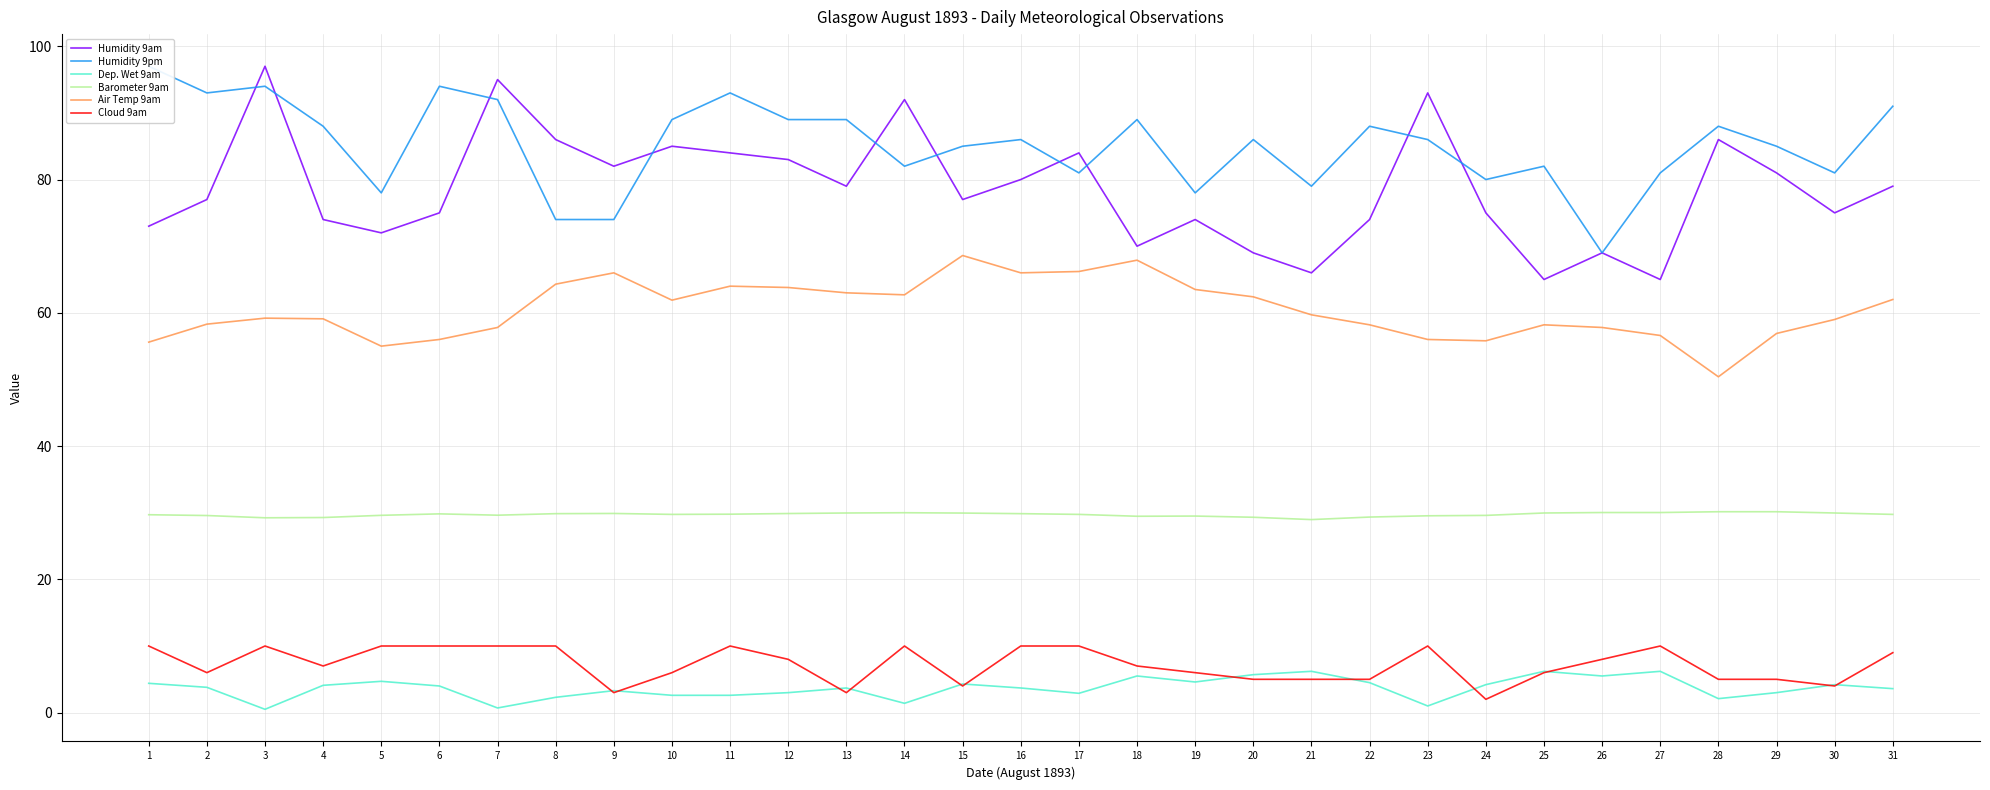

Does the chart have visible grid lines?

Yes